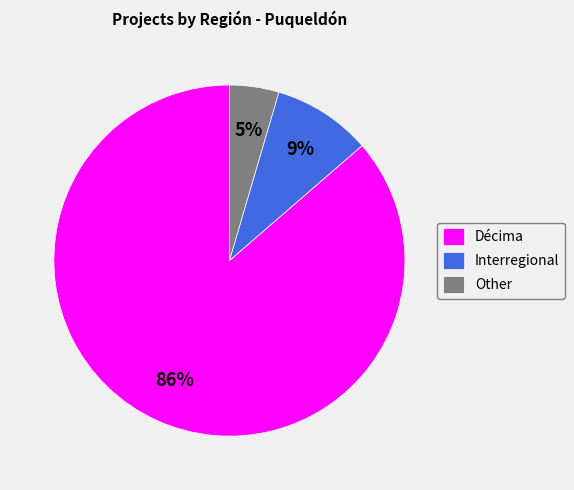

To the nearest percent, what is the combined percentage of Interregional and Décima?

95%